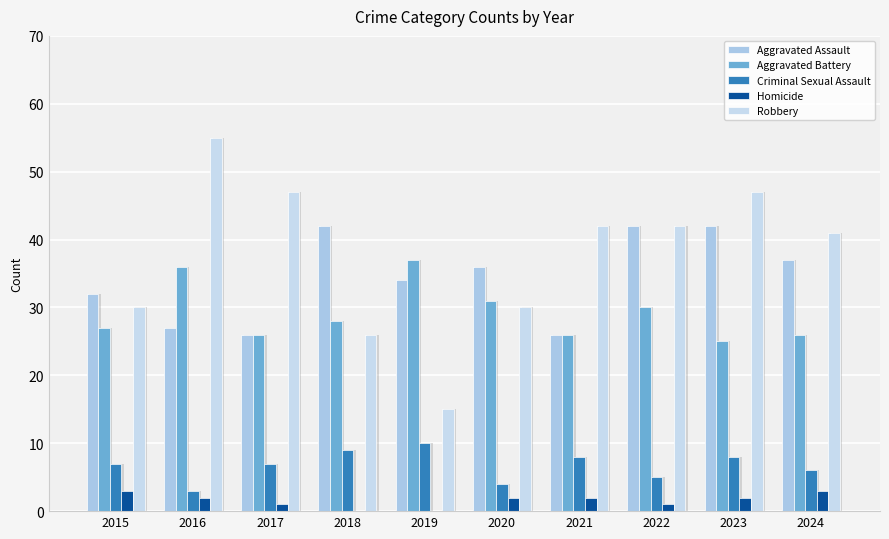

Reading left to right, list all the values displayed in this chart.

Aggravated Assault: 2015=32	2016=27	2017=26	2018=42	2019=34	2020=36	2021=26	2022=42	2023=42	2024=37
Aggravated Battery: 2015=27	2016=36	2017=26	2018=28	2019=37	2020=31	2021=26	2022=30	2023=25	2024=26
Criminal Sexual Assault: 2015=7	2016=3	2017=7	2018=9	2019=10	2020=4	2021=8	2022=5	2023=8	2024=6
Homicide: 2015=3	2016=2	2017=1	2018=0	2019=0	2020=2	2021=2	2022=1	2023=2	2024=3
Robbery: 2015=30	2016=55	2017=47	2018=26	2019=15	2020=30	2021=42	2022=42	2023=47	2024=41